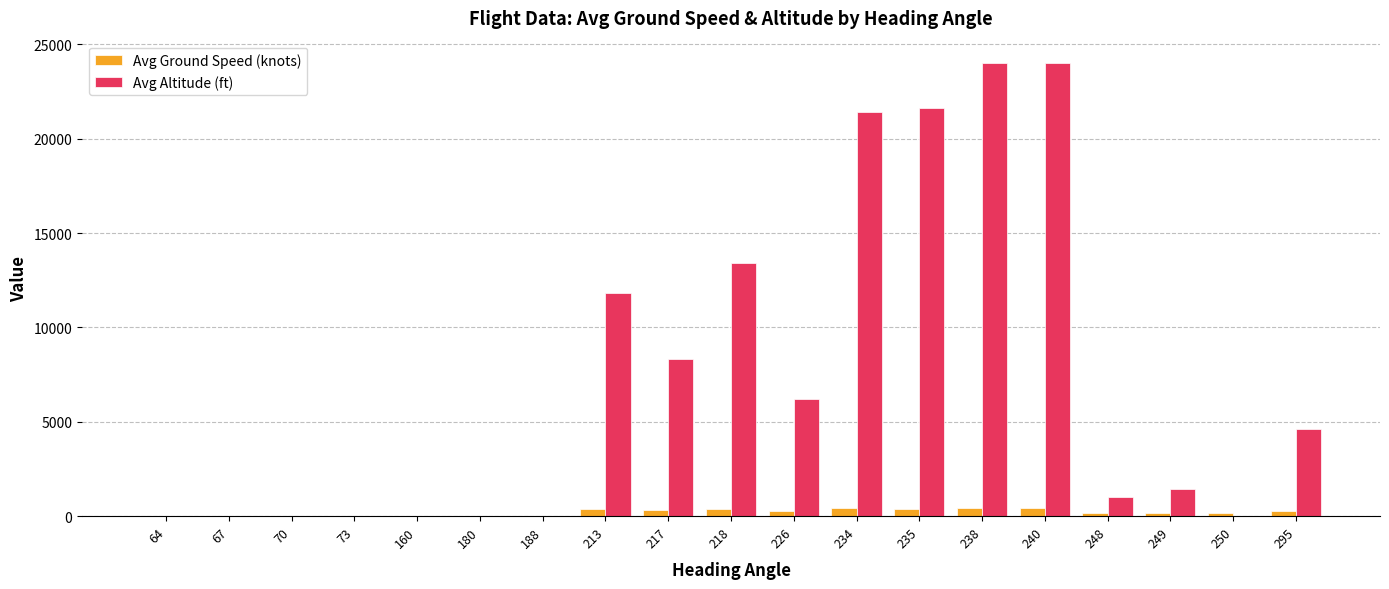

What is the greatest value displayed?

24000